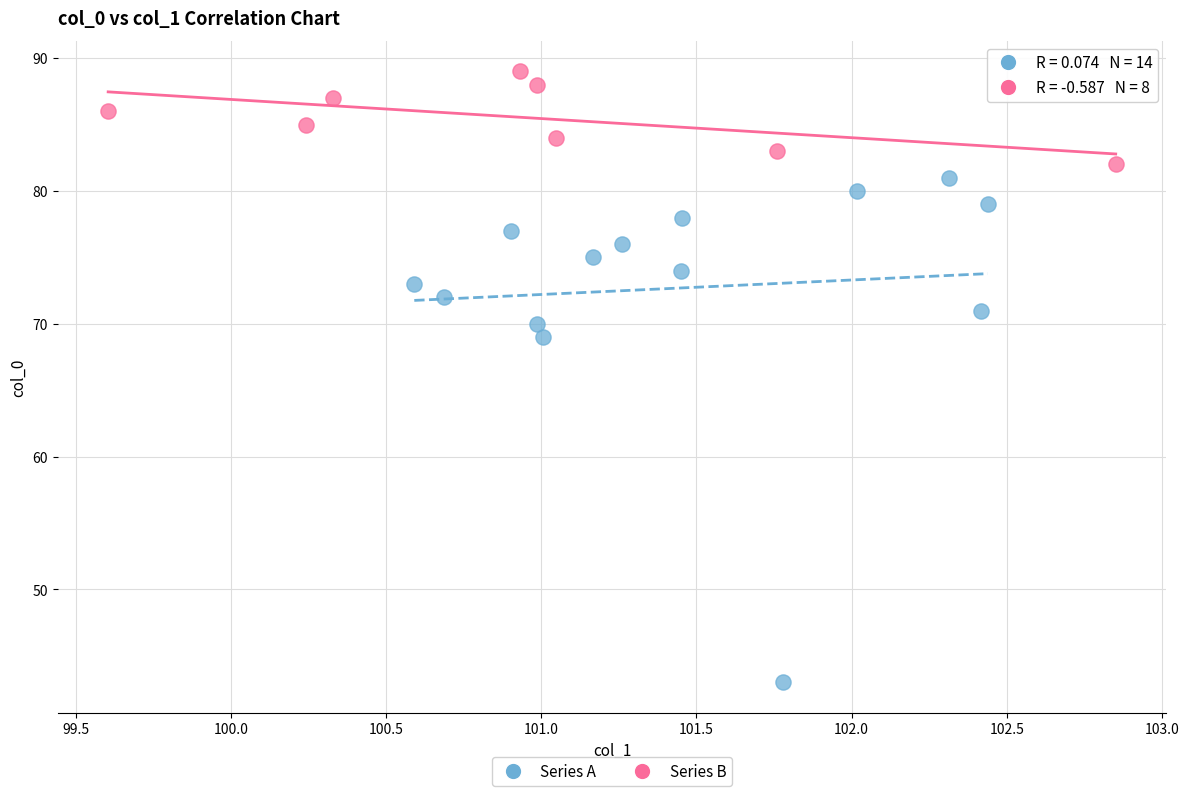

Which series has the widest spread of Y values?

Series A